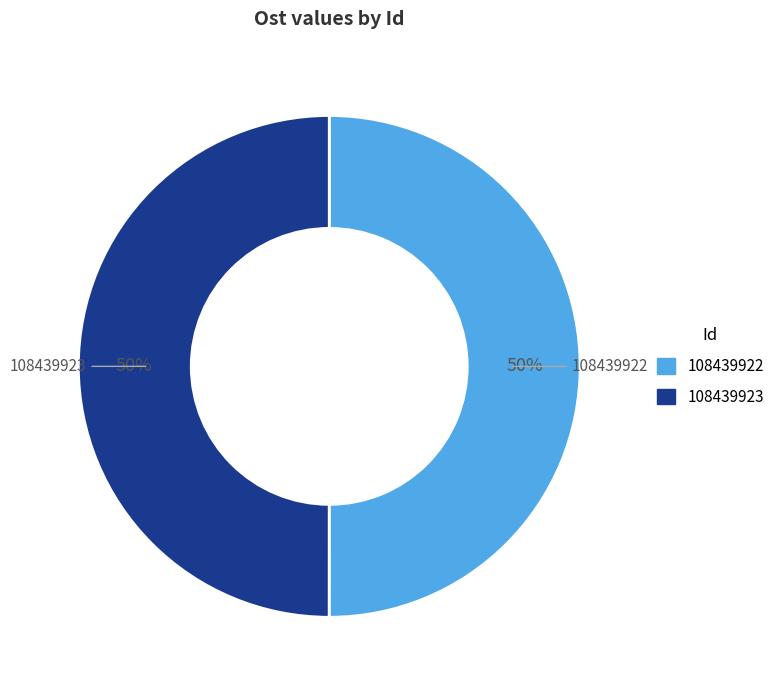

Combined, do 108439923 and 108439922 account for over 50%?

Yes